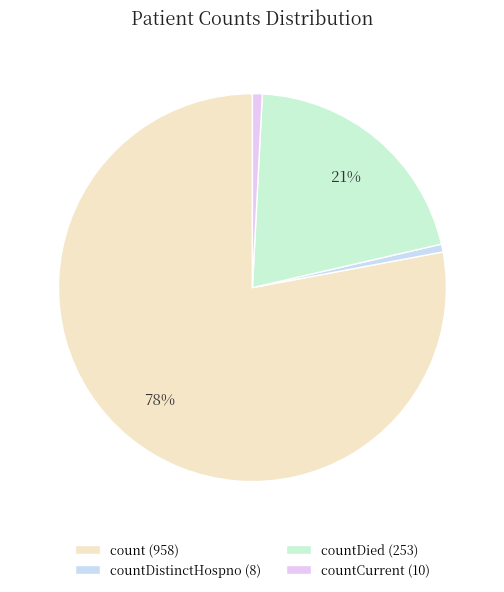

How many slices are in this pie chart?

4